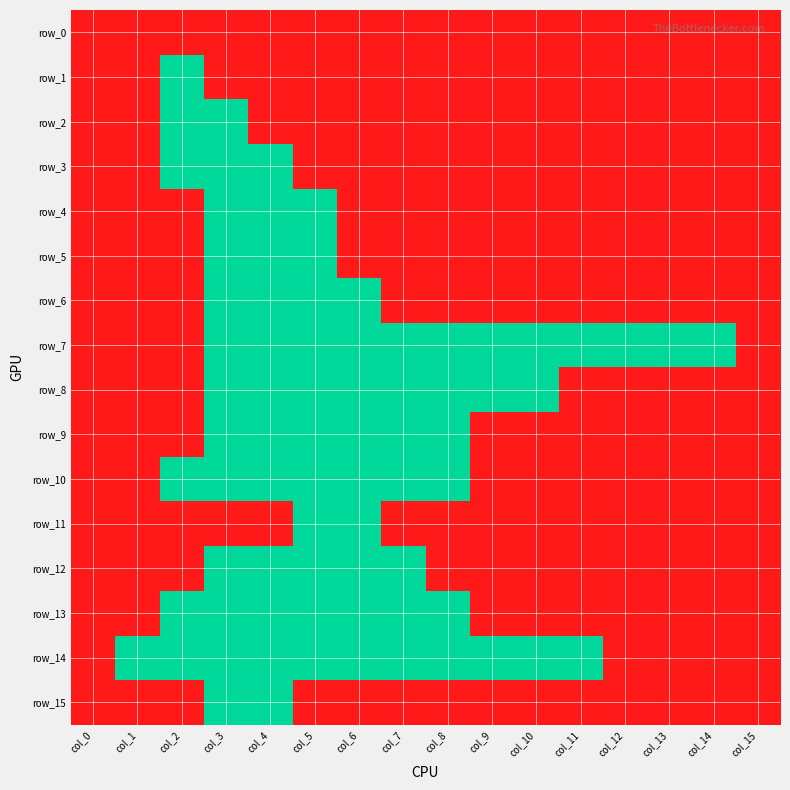

At which label is row_9 closest to 0?

col_3